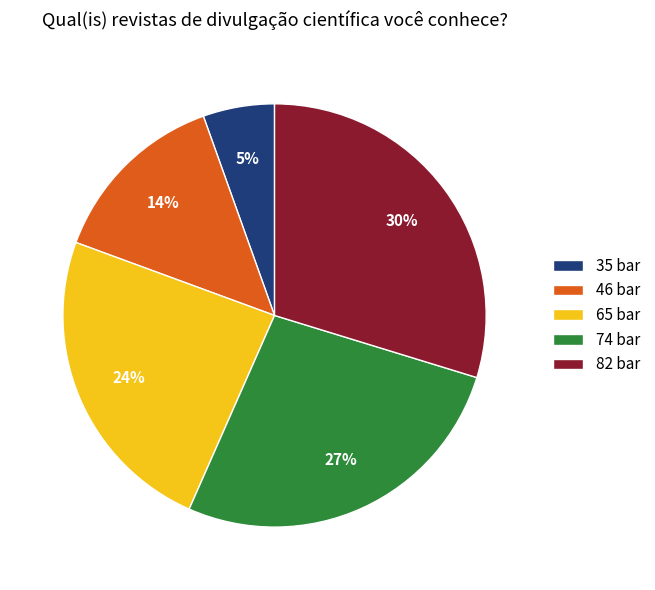

To the nearest percent, what percentage of the pie is 35 bar?

5%